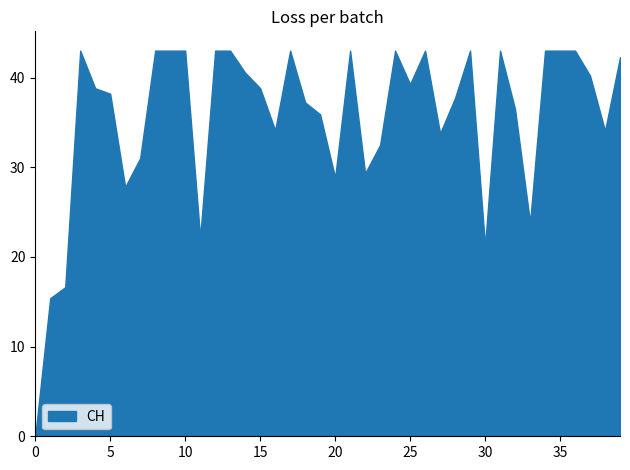

How many categories are shown in the chart?

40